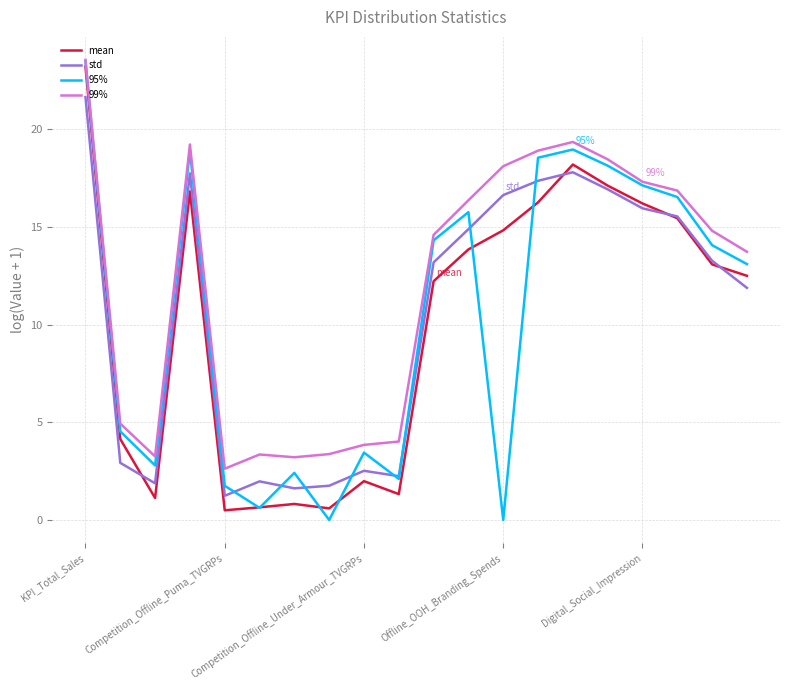

What is the highest value of the 95% series?

23.5